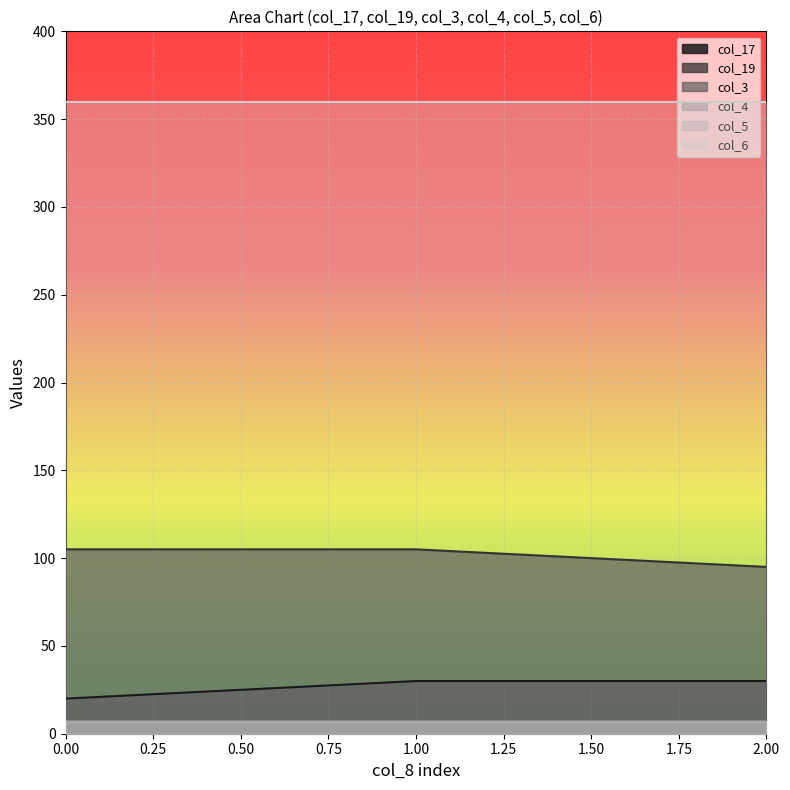

Rank the series at 2 from lowest to highest value.

col_5, col_3, col_4, col_17, col_19, col_6